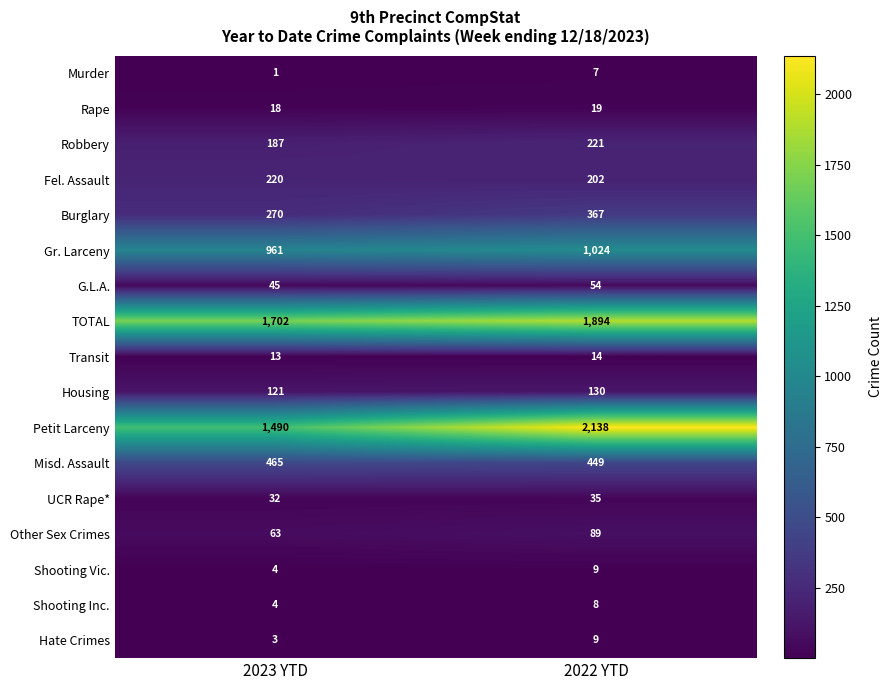

Which series has the largest range (max minus min)?

Petit Larceny